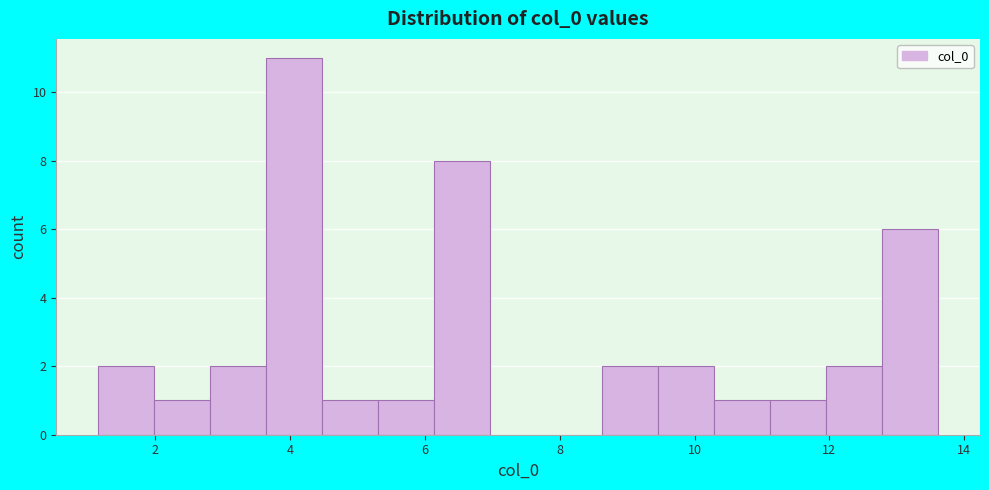

How tall is the bar that spans 11.2 to 12.0 on the x-axis? Neither the bar edges nor the heights are printed on the chart, so give them approximately, as read against the axes.

1